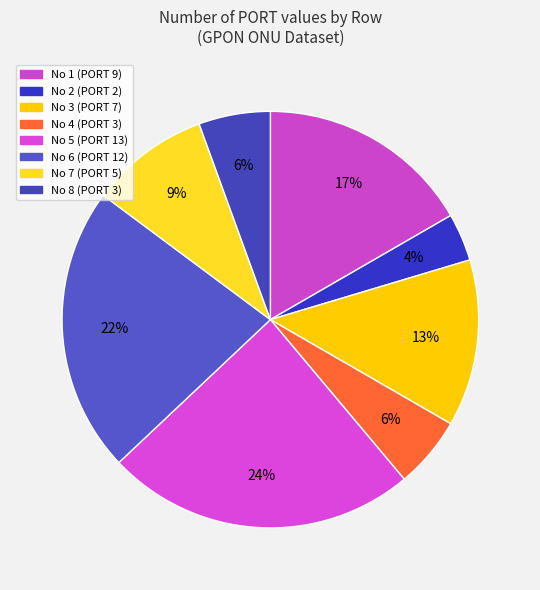

Which slice is the largest?

No 5 (PORT 13)